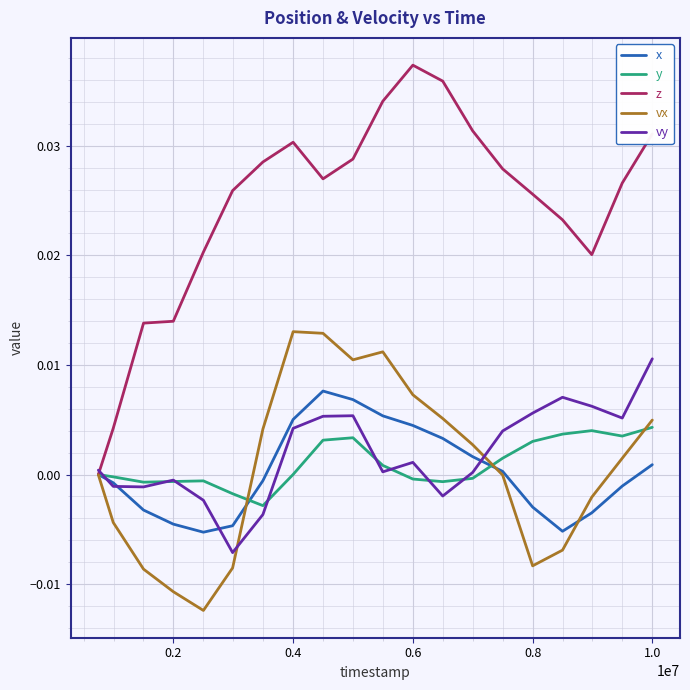

Rank the series by their maximum value, from highest to lowest.

z, vx, vy, x, y